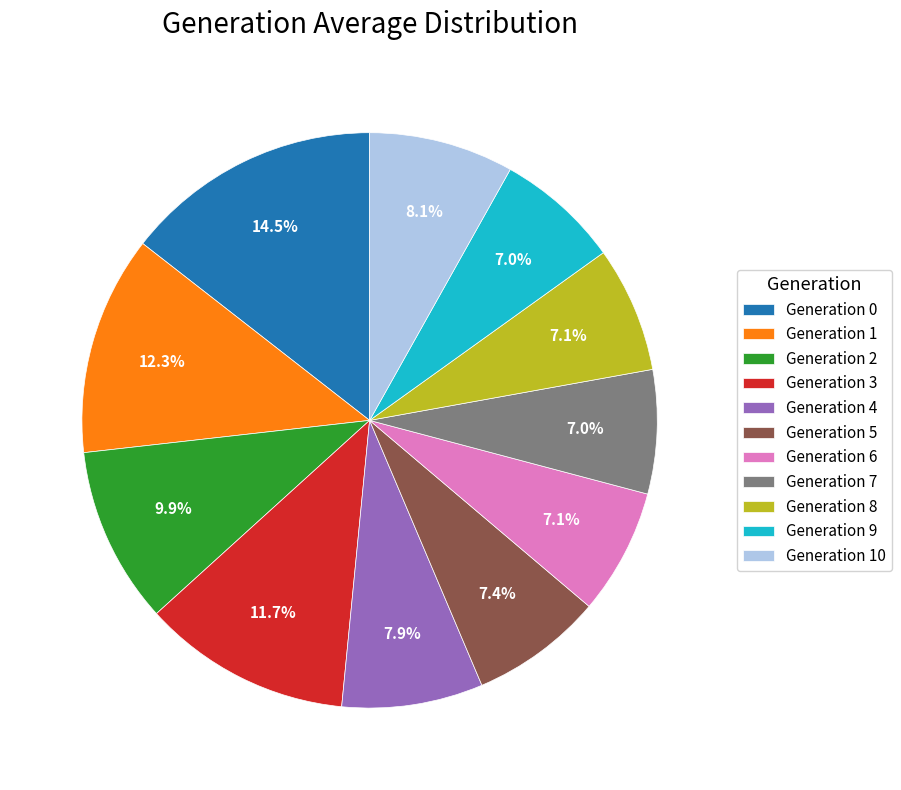

What is the largest slice in the pie chart?

Generation 0